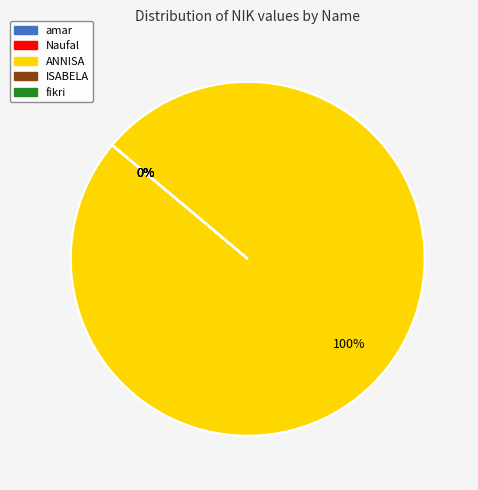

Which category has the biggest portion of the pie?

ANNISA